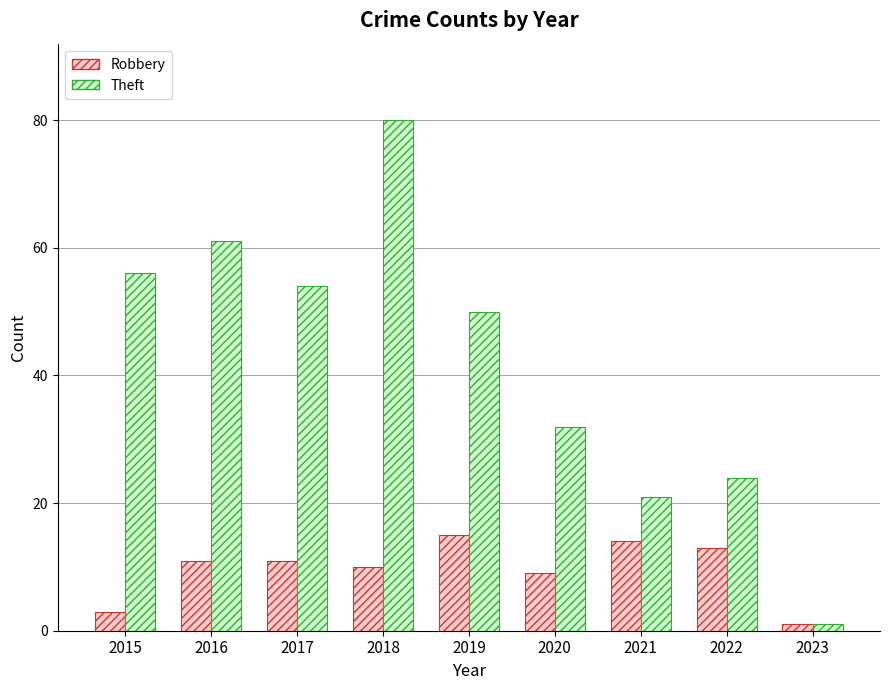

What is the total value across all series at 2015?

59